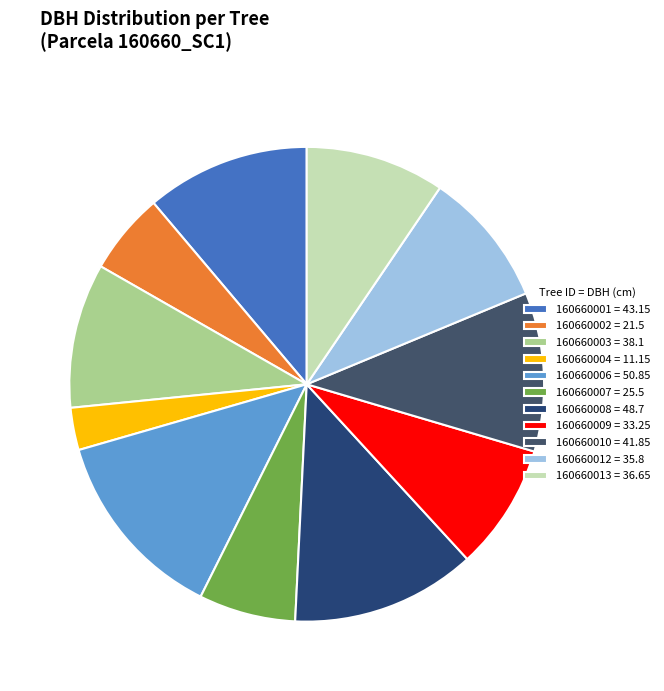

How many segments does this pie chart have?

11